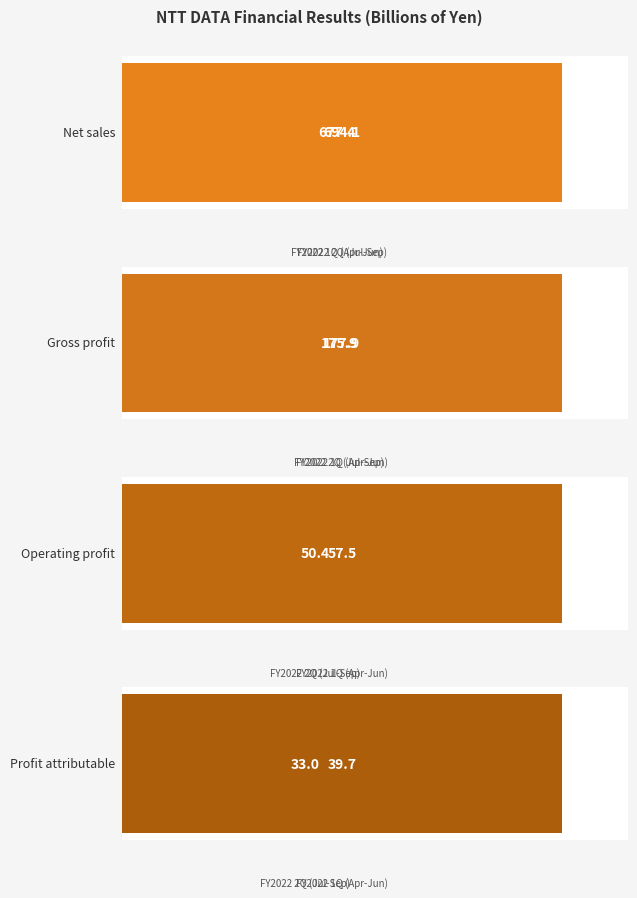

What is the value of the Operating profit bar at the 2nd from the left?

50.4